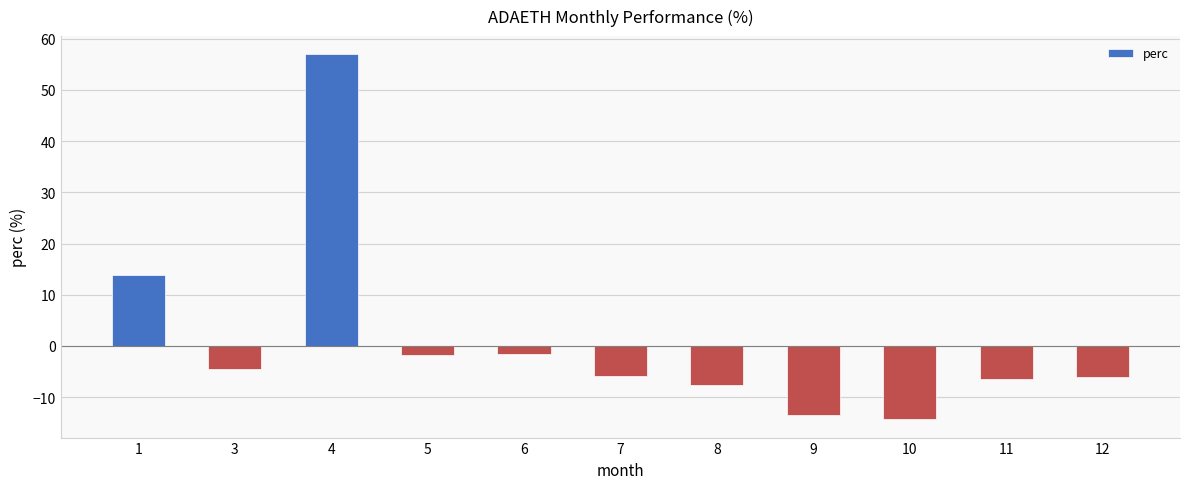

Between 7 and 8, which is larger?

7